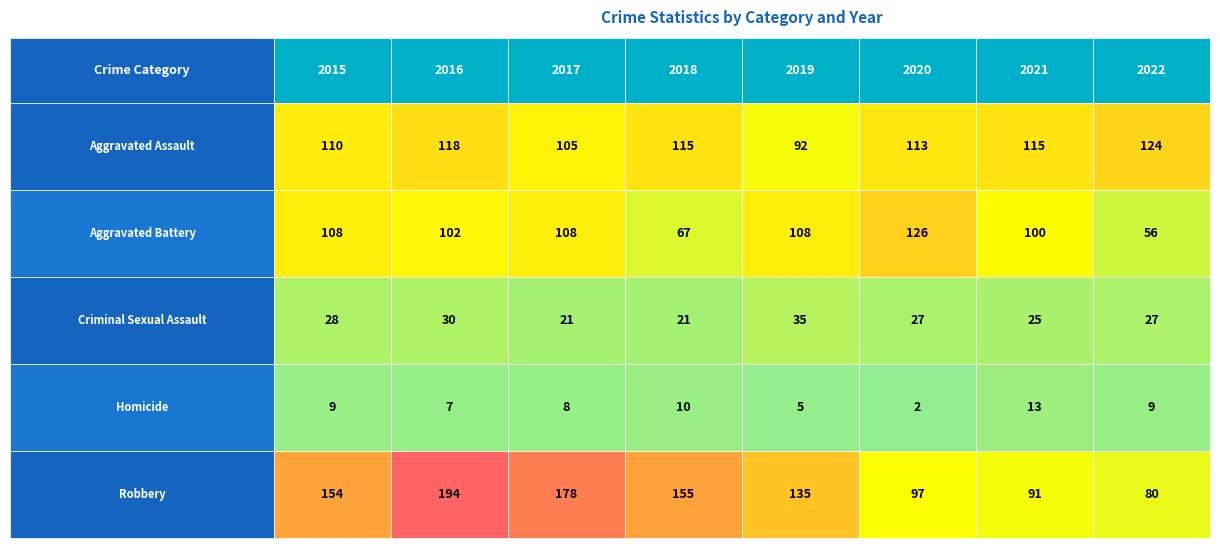

Which series has the widest spread of values?

Robbery